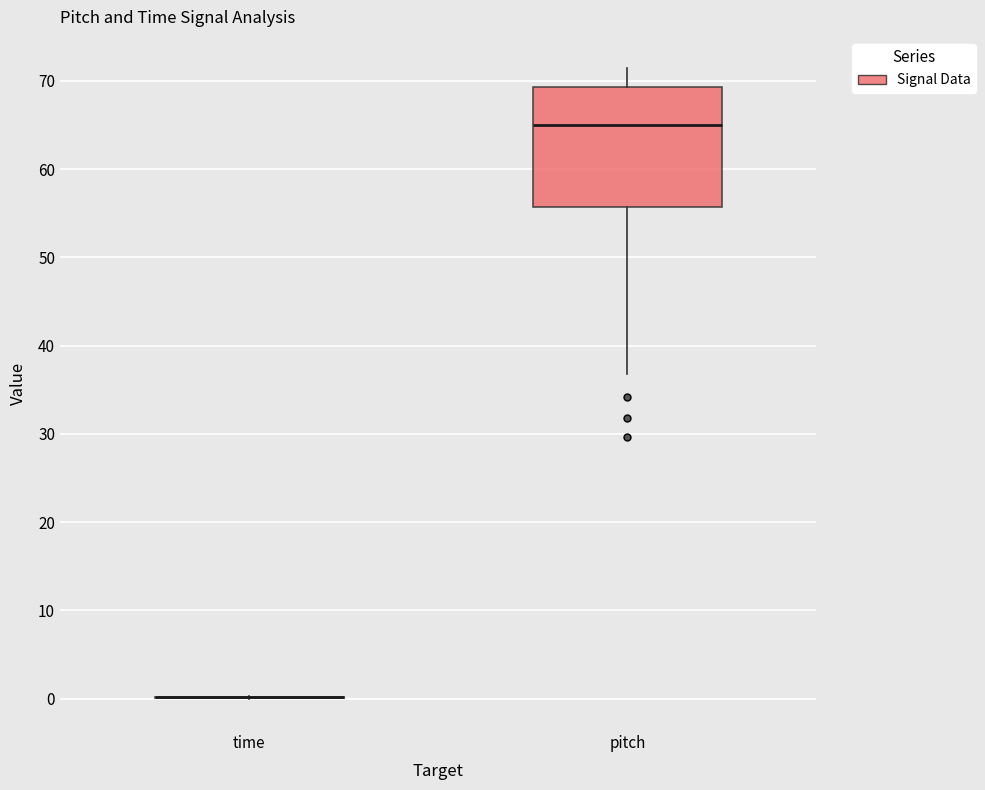

Reading left to right, transcribe this box plot: for each box, give where its median line is, the range the box spans, and where its two whiskers end, as read against the y-axis. The values are not printed on the chart, so give them approximately, as read against the axis.

time: box collapsed to a line at 0, whiskers 0 to 0
pitch: median 65, box 56 to 69, whiskers 37 to 71